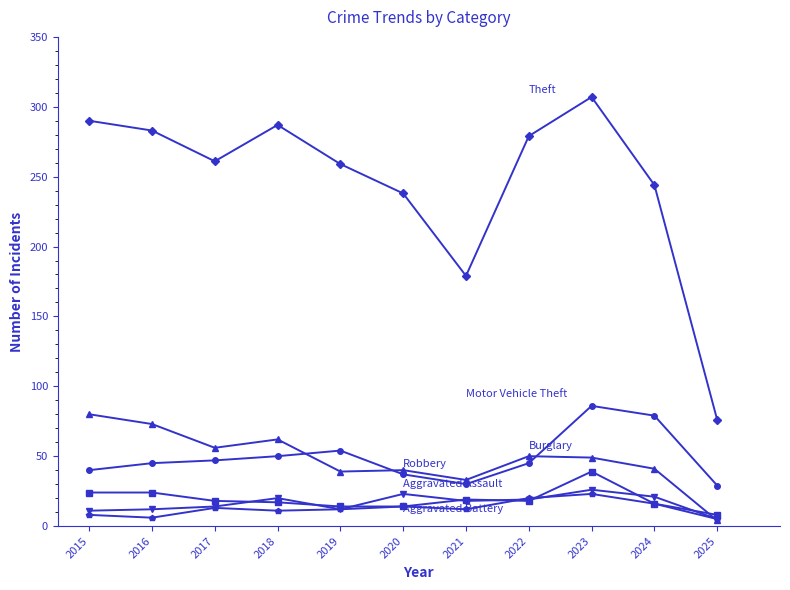

Count the number of data series in this chart.

6